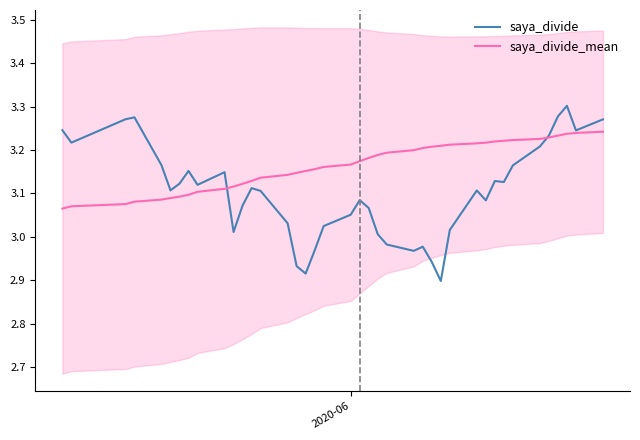

Rank the series by their average value, from lowest to highest.

saya_divide, saya_divide_mean